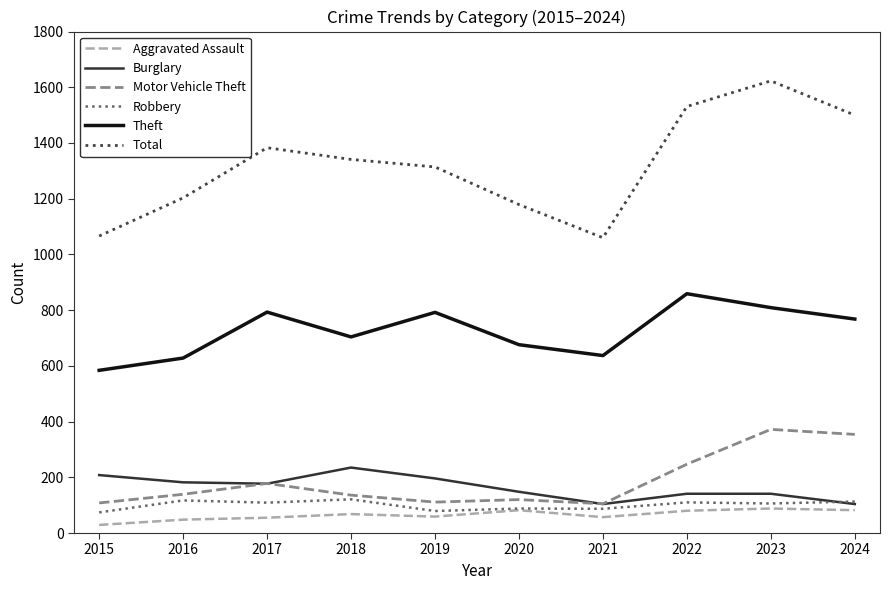

At how many categories does at least one series exceed 1211?

6